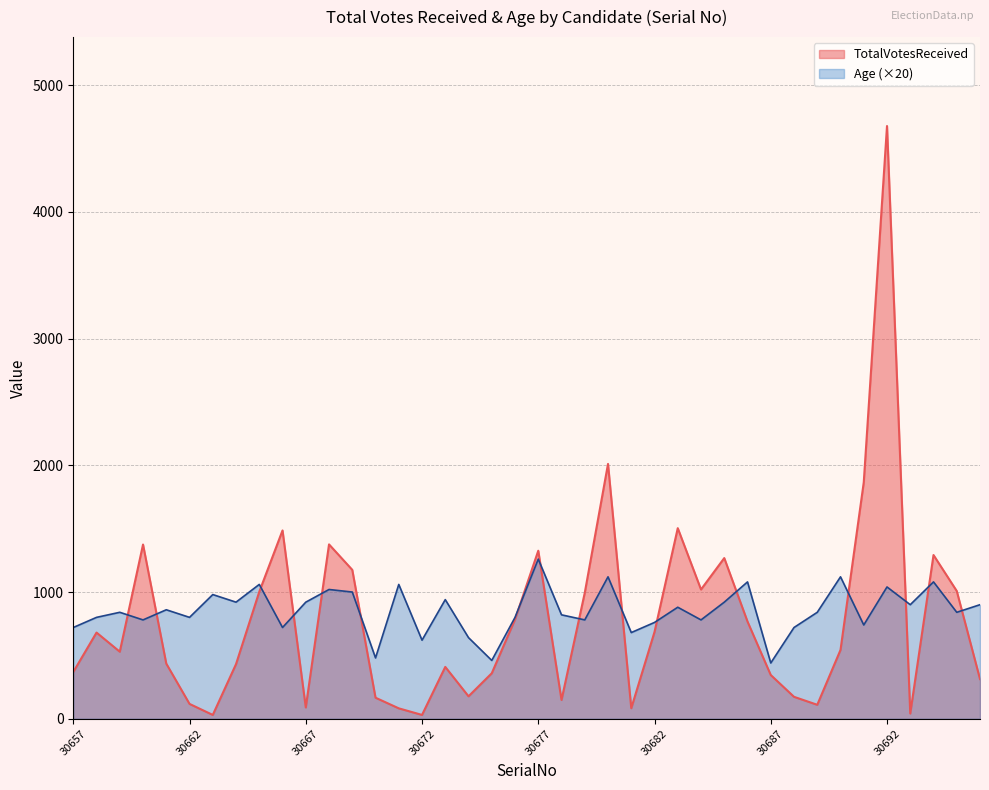

The value of TotalVotesReceived at 30678 is 73. True or false?

False